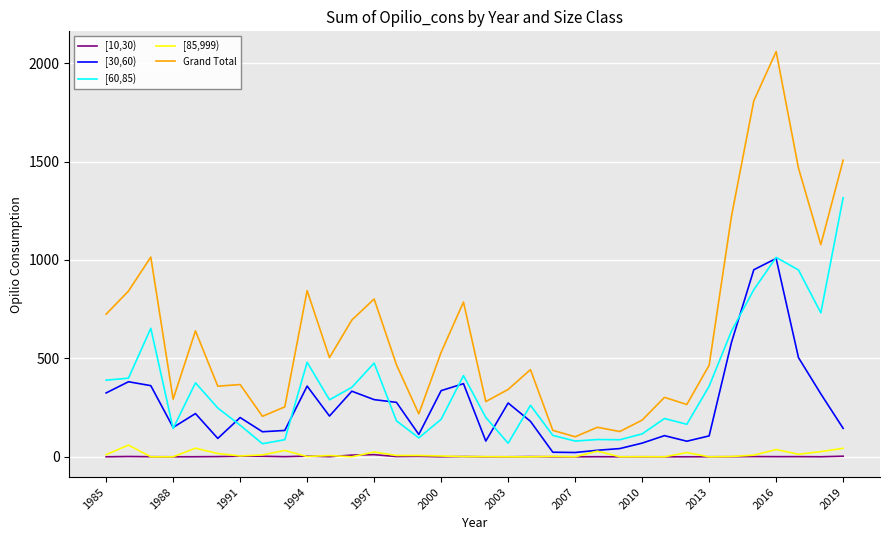

In [60,85), how many points are higher than both neighbors (excluding endpoints)?

9